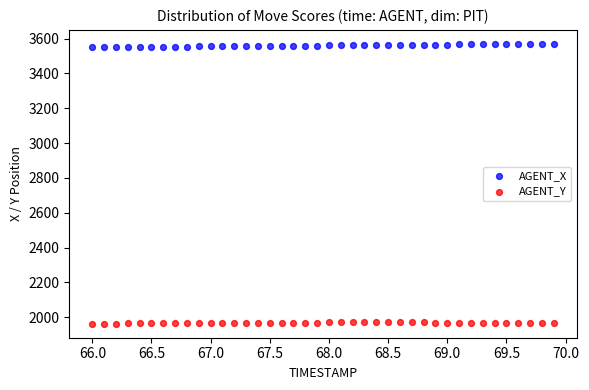

Which series reaches the maximum Y coordinate?

AGENT_X